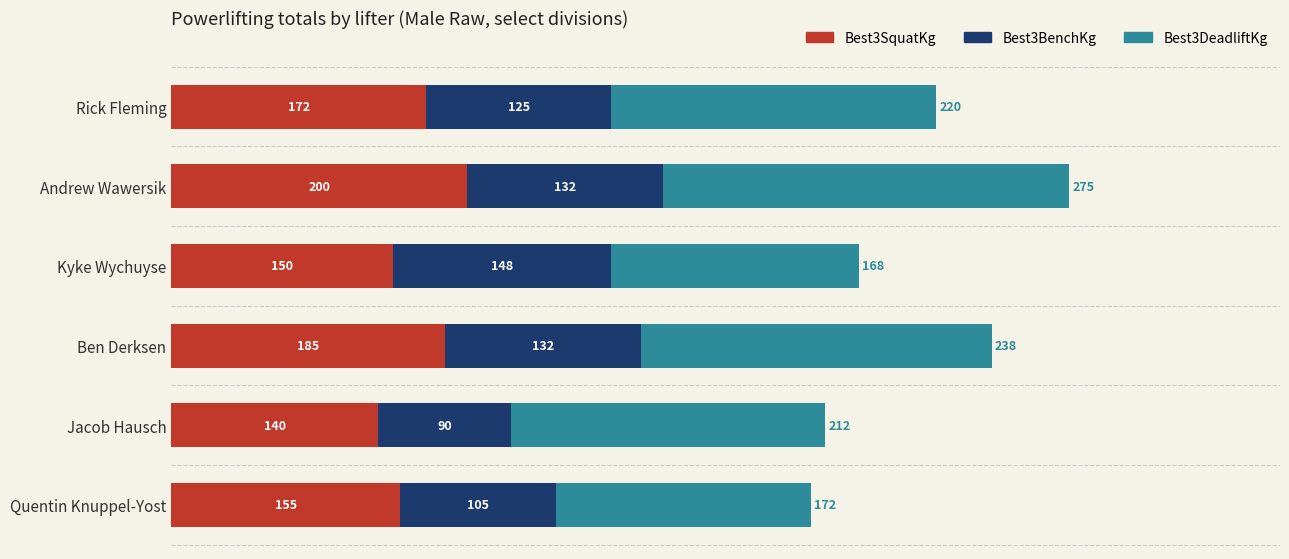

What is the lowest value of the Best3SquatKg series?

140.0